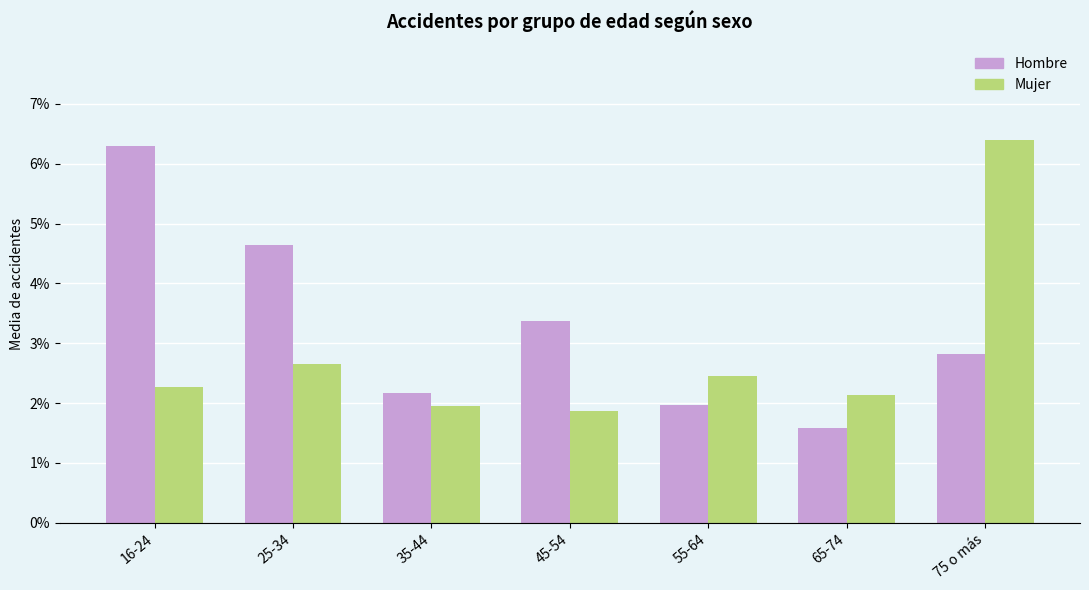

Is the value of Hombre at 45-54 greater than the value of Mujer at 55-64?

Yes